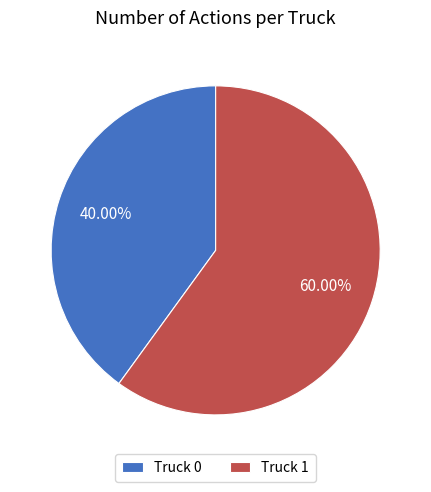

How many segments does this pie chart have?

2